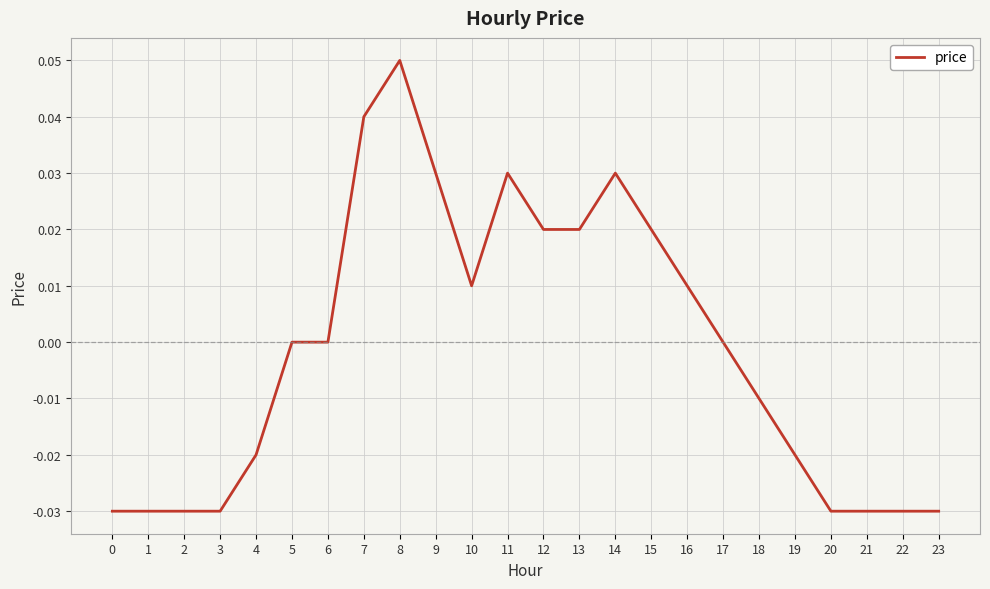

True or false: the data shows -0.0 at 21.

True